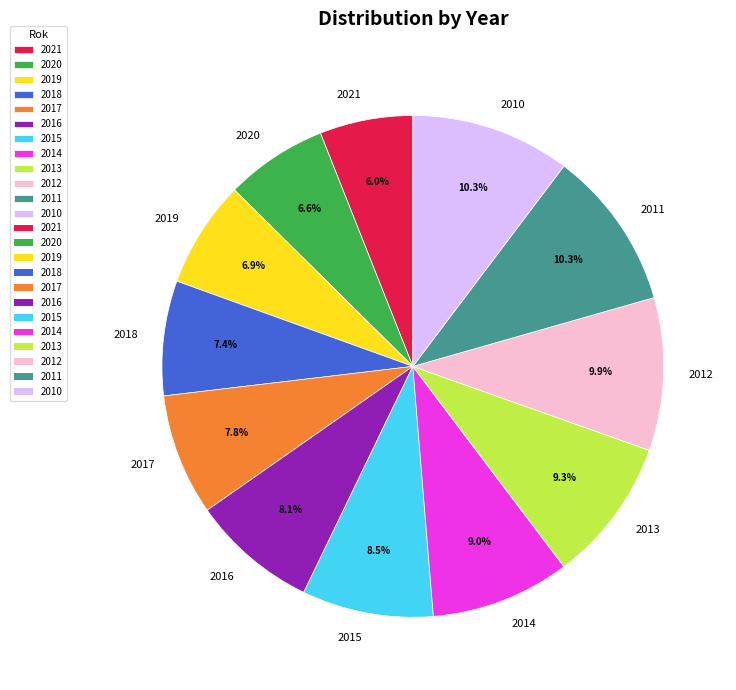

To the nearest percent, what is the average slice percentage?

8%